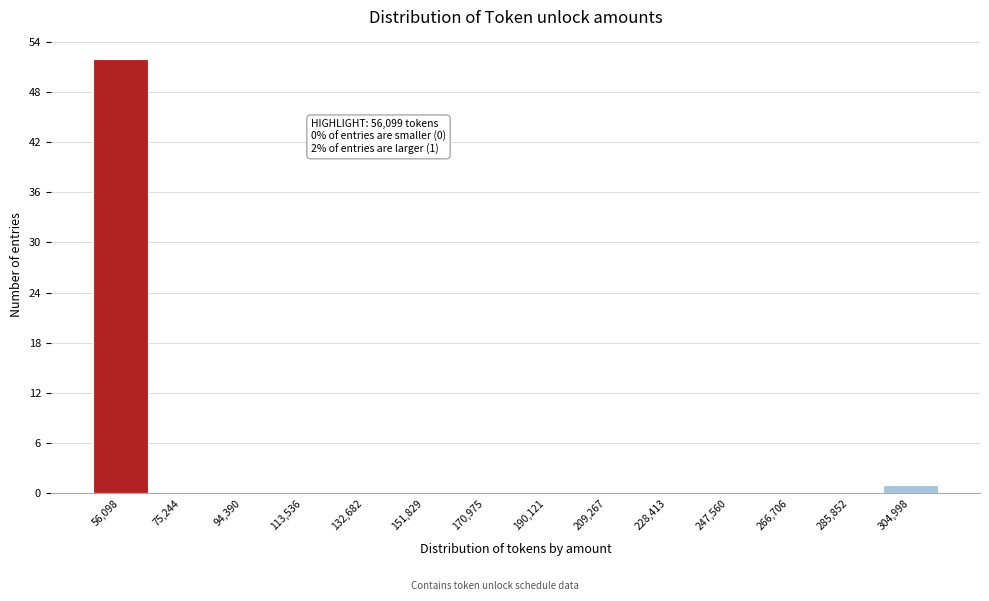

Reading left to right, extract all data points from this chart.

56,098=52	75,244=0	94,390=0	113,536=0	132,682=0	151,829=0	170,975=0	190,121=0	209,267=0	228,413=0	247,560=0	266,706=0	285,852=0	304,998=1